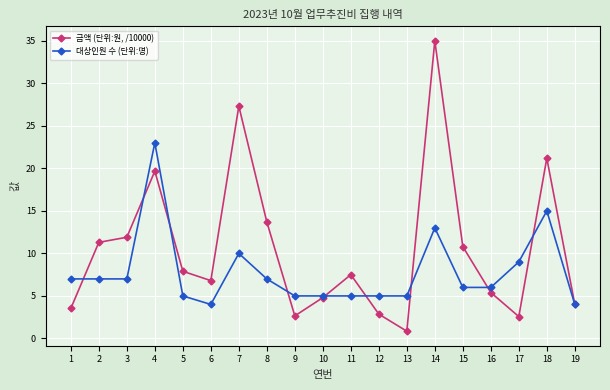

Rank the series by their average value, from lowest to highest.

대상인원 수 (단위:명), 금액 (단위:원, /10000)